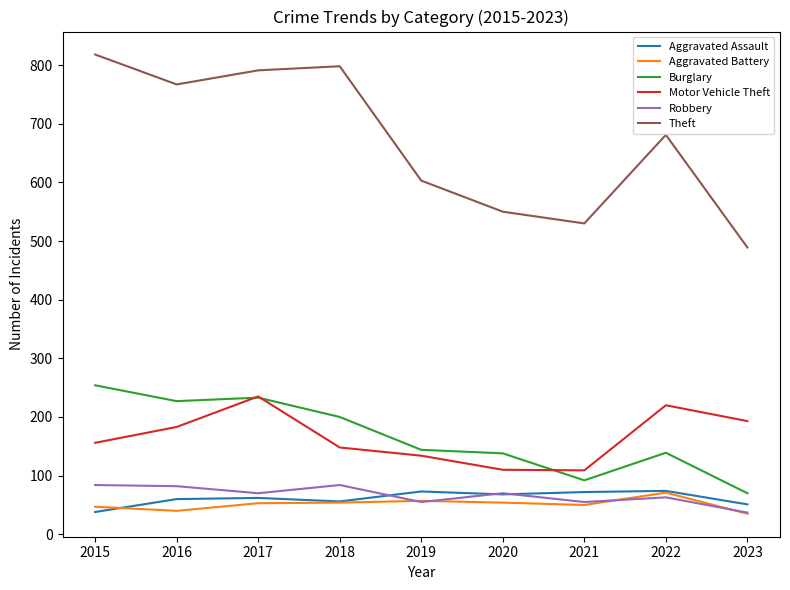

Does the chart display data point markers on the line(s)?

No